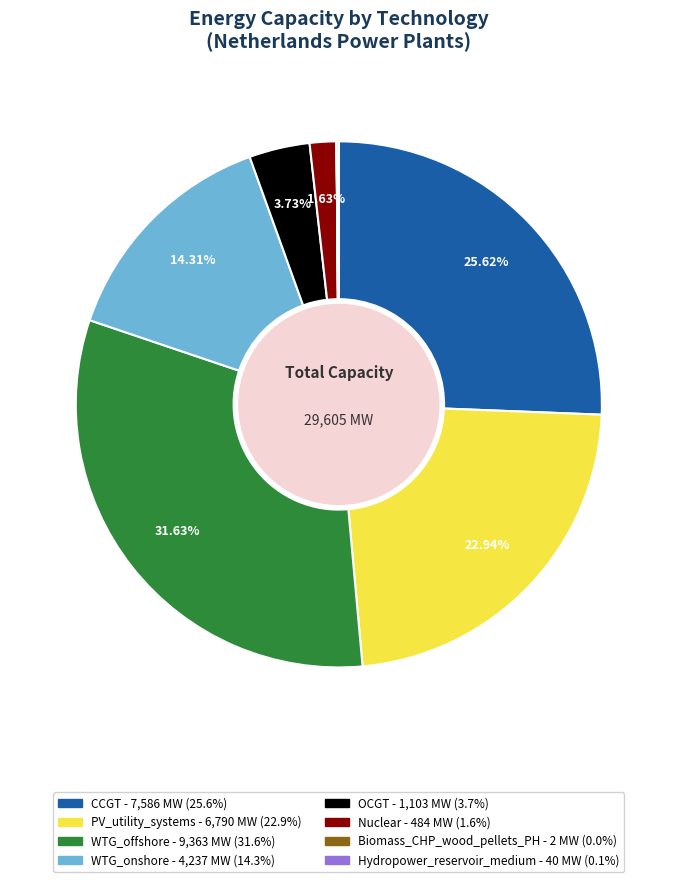

Does OCGT represent more than half of the total?

No